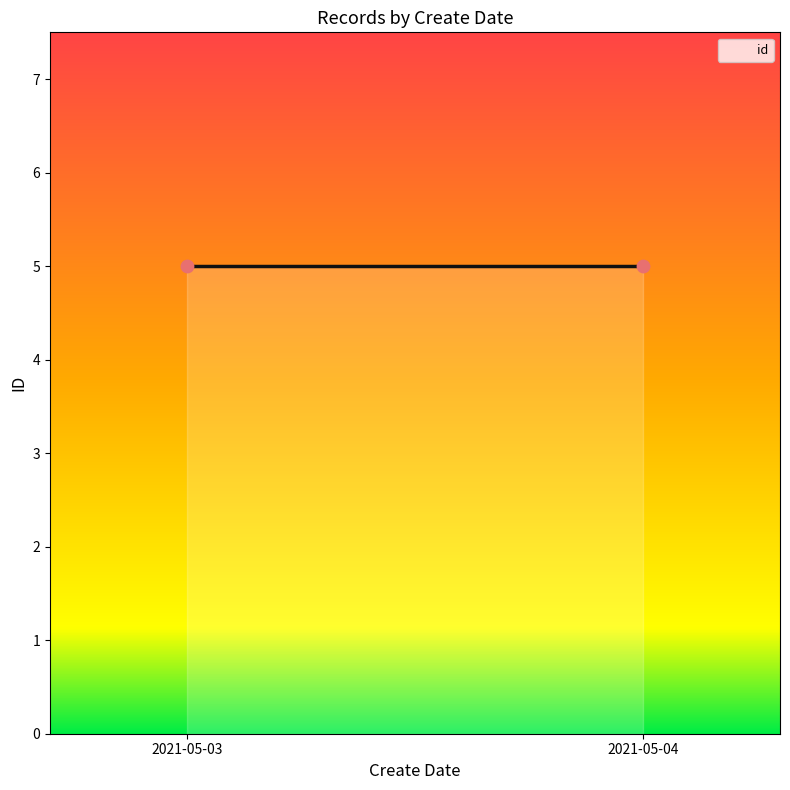

Which has a higher value, 2021-05-03 or 2021-05-04?

2021-05-03